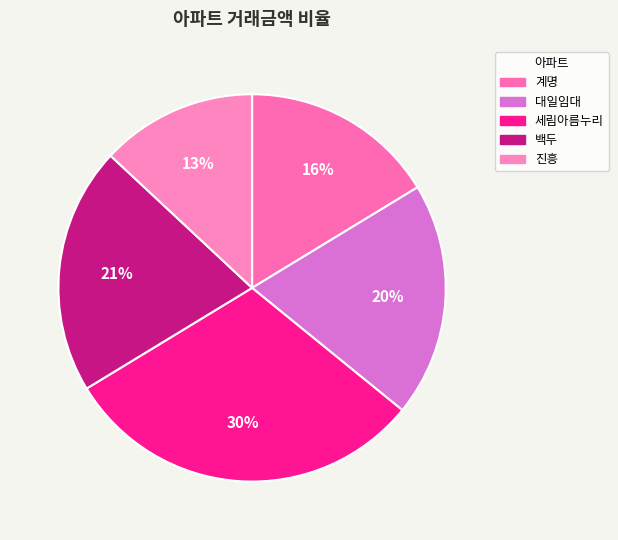

What percentage is NOT represented by 백두?

79.3%